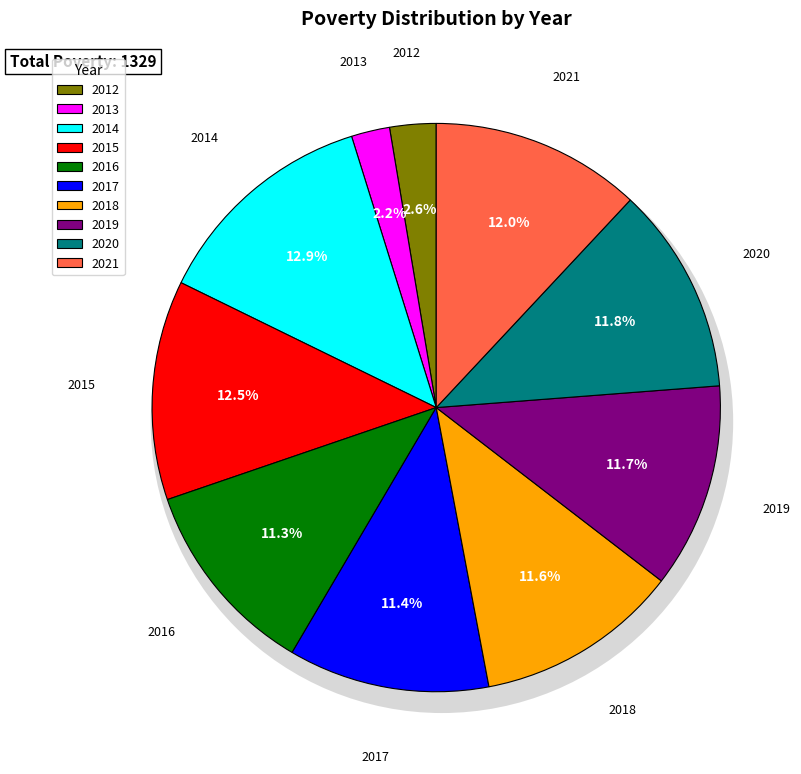

Does 2013 account for over 50% of the chart?

No